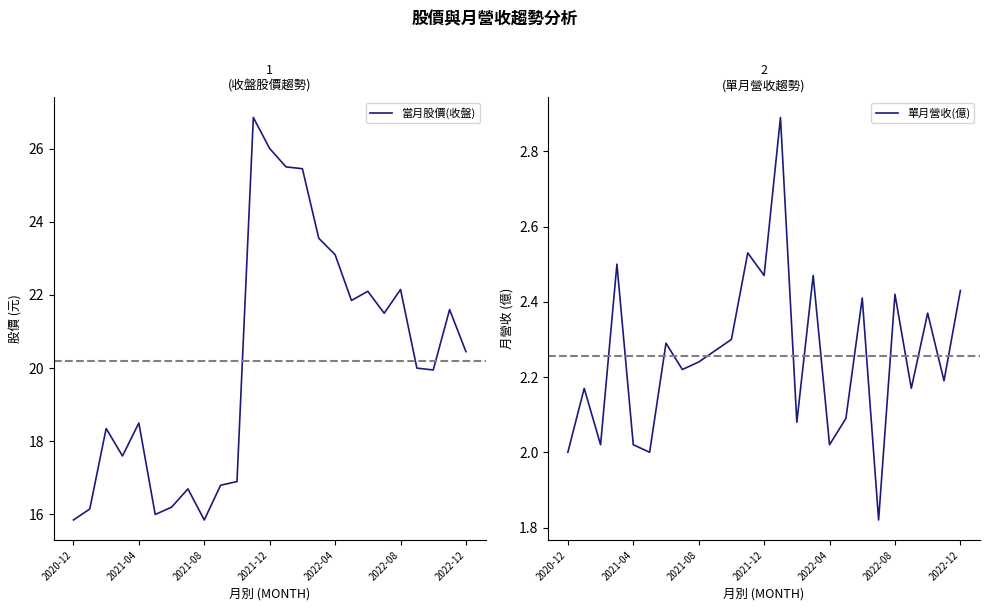

The value of 當月股價(收盤) at 2021-08 is 15.8. True or false?

True